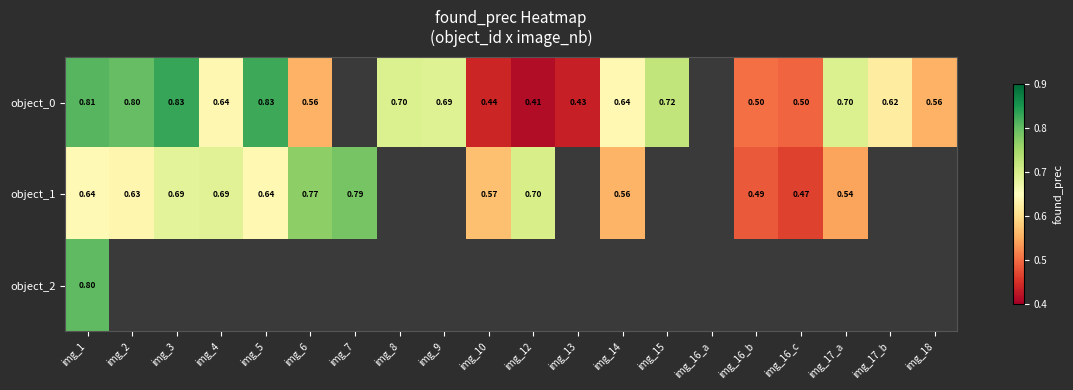

How many values in the object_0 series exceed 0?

18